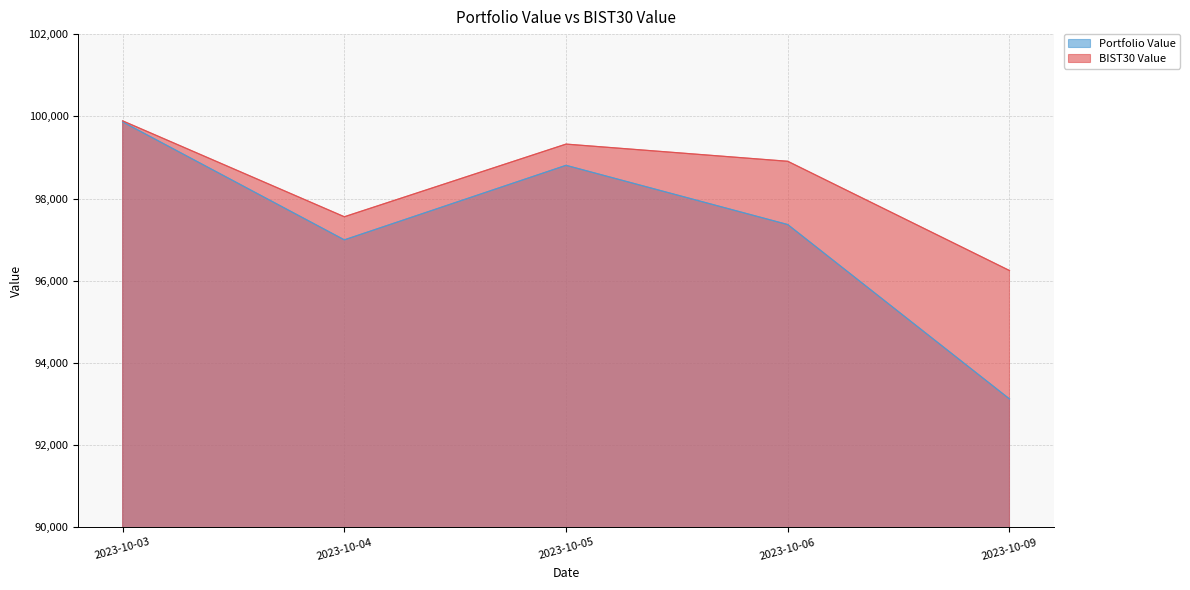

Which series has the largest range (max minus min)?

Portfolio Value